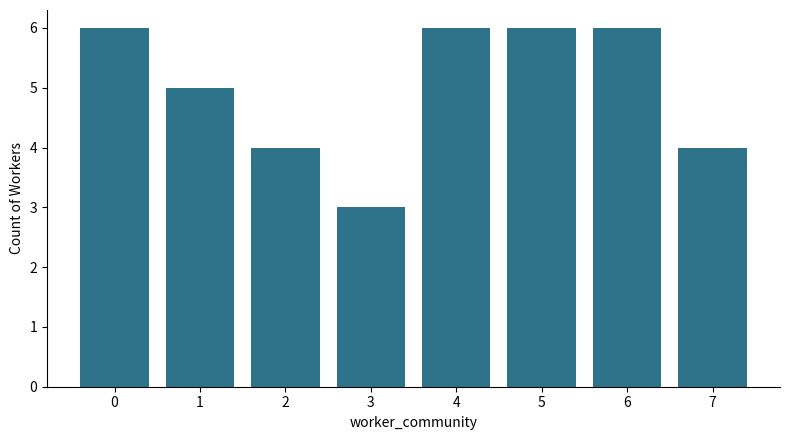

What is the difference between the maximum and minimum values?

3